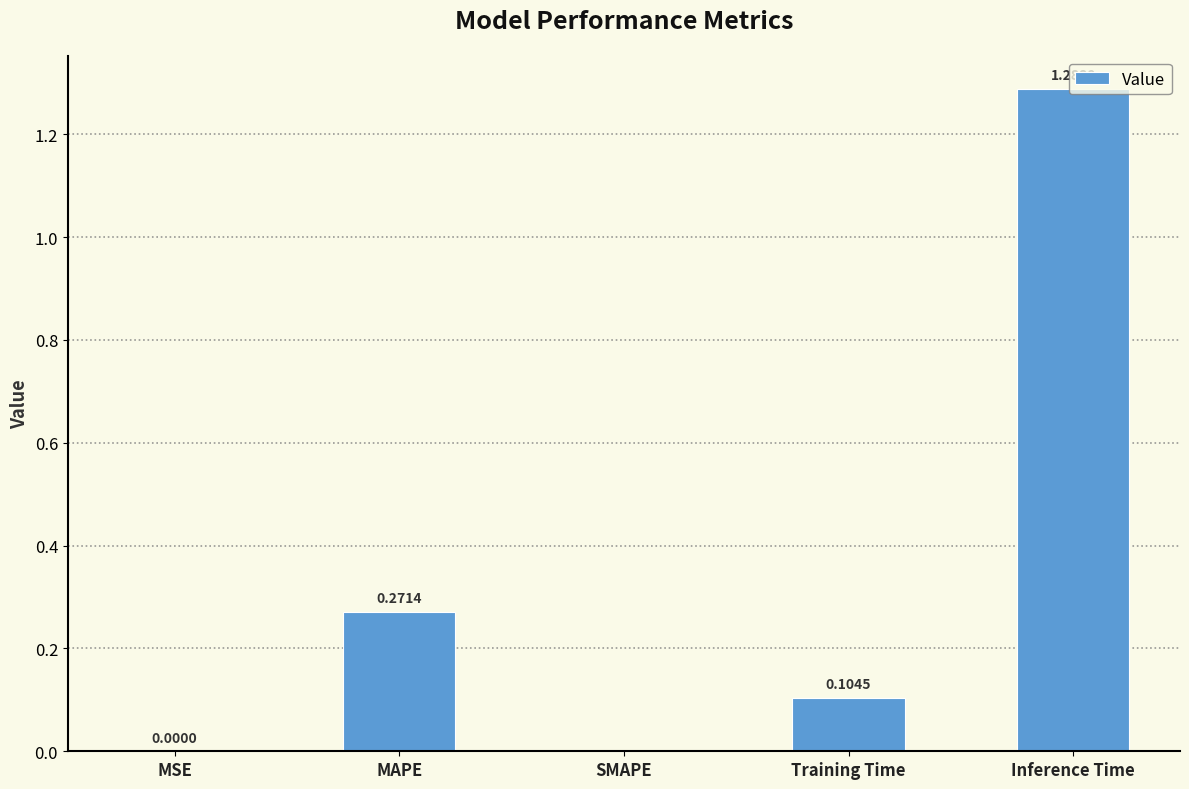

What is the sum of all values?

1.7